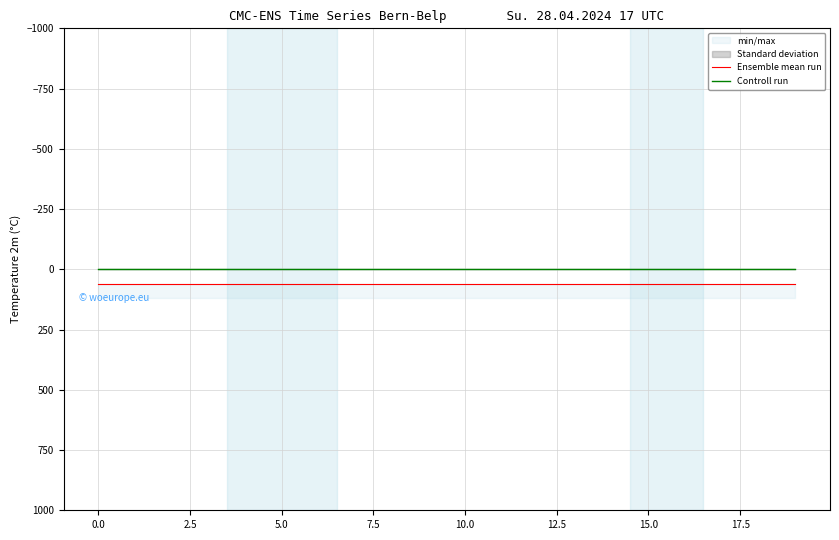

What is the total value across all series at 12?

60.0